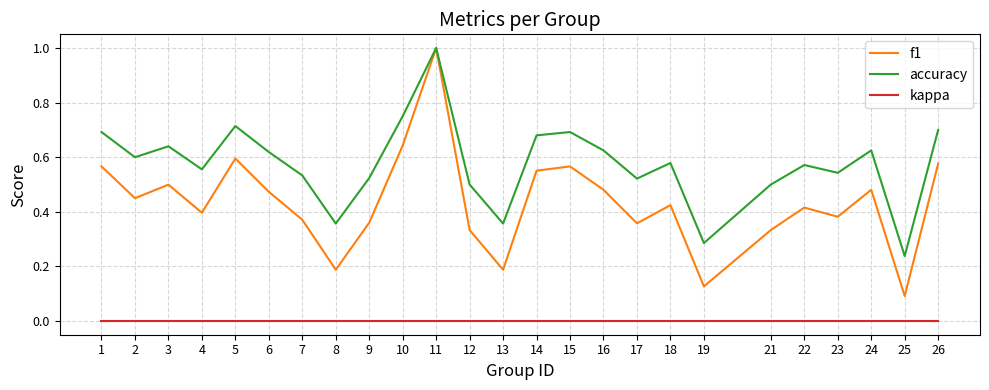

At which category is the sum across all series the highest?

11